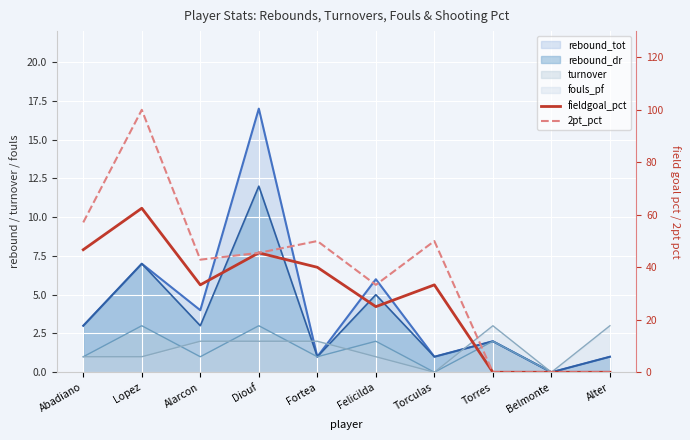

Is it true that fieldgoal_pct equals 85.7 at Lopez?

False